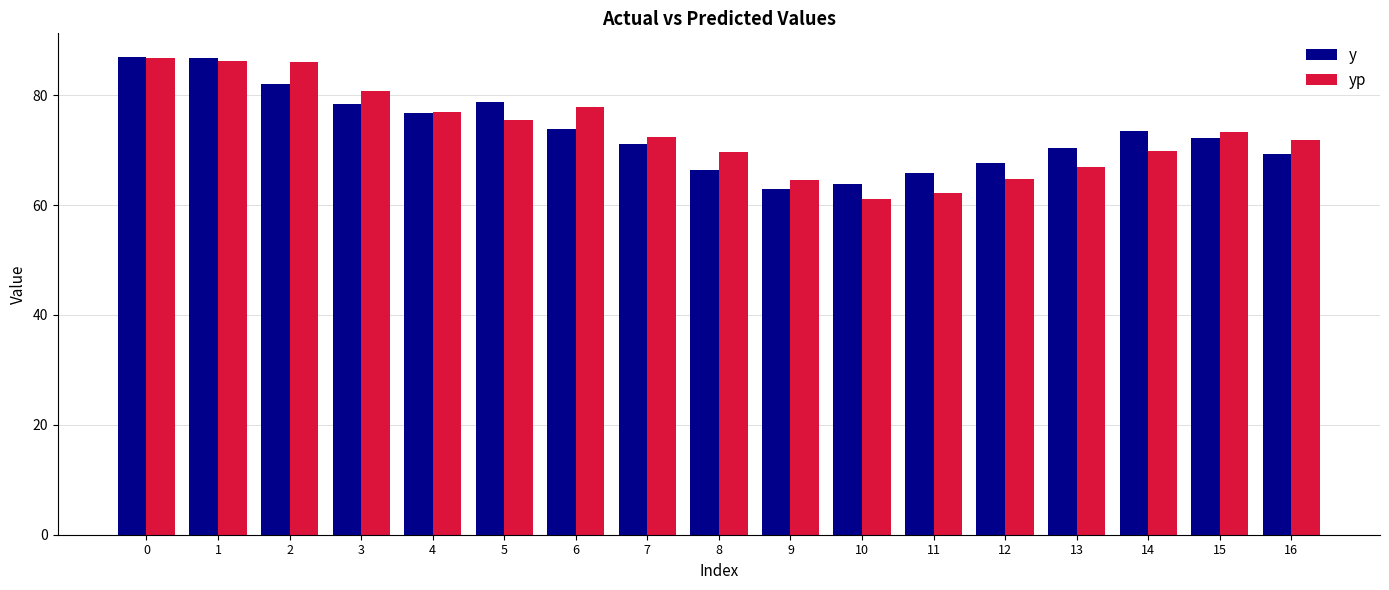

Which category has the lowest value across all series?

10